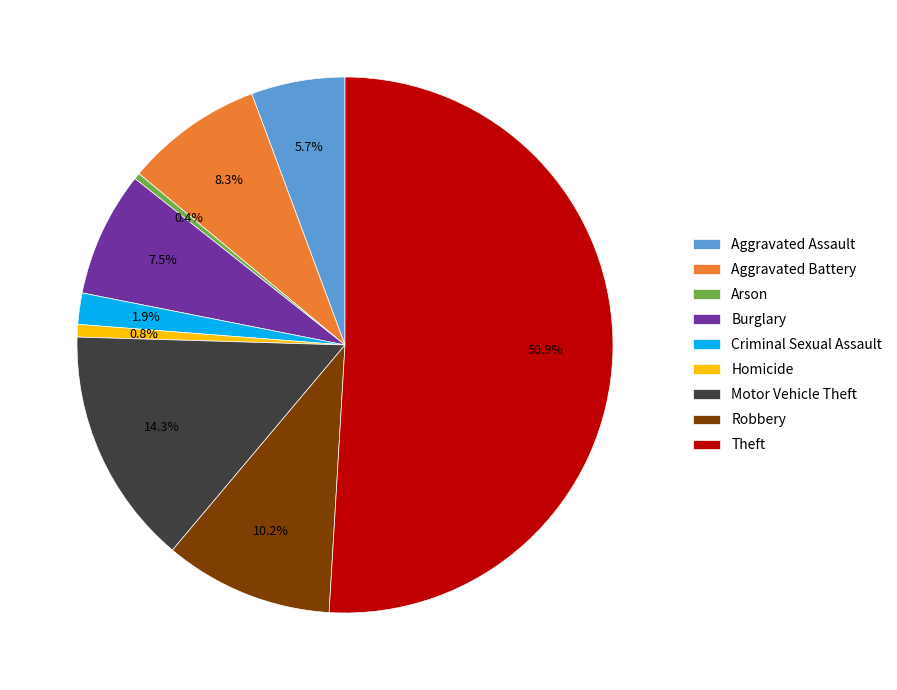

To the nearest percent, what portion does Robbery represent?

10%